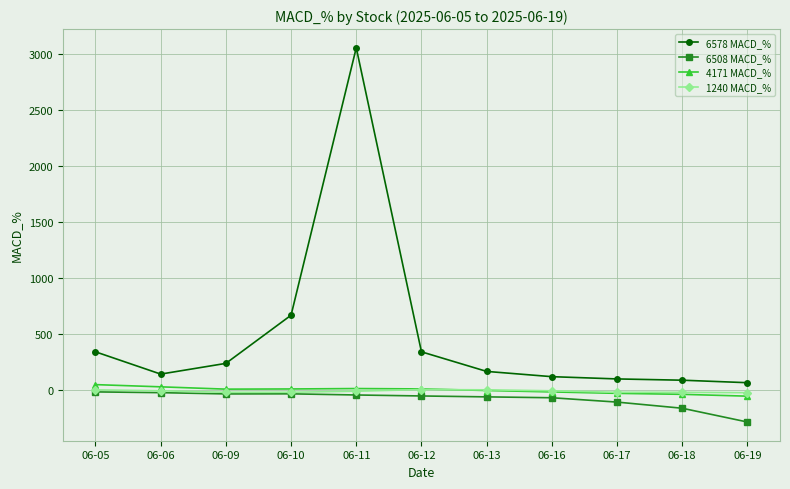

Which category has the highest value across all series?

06-11